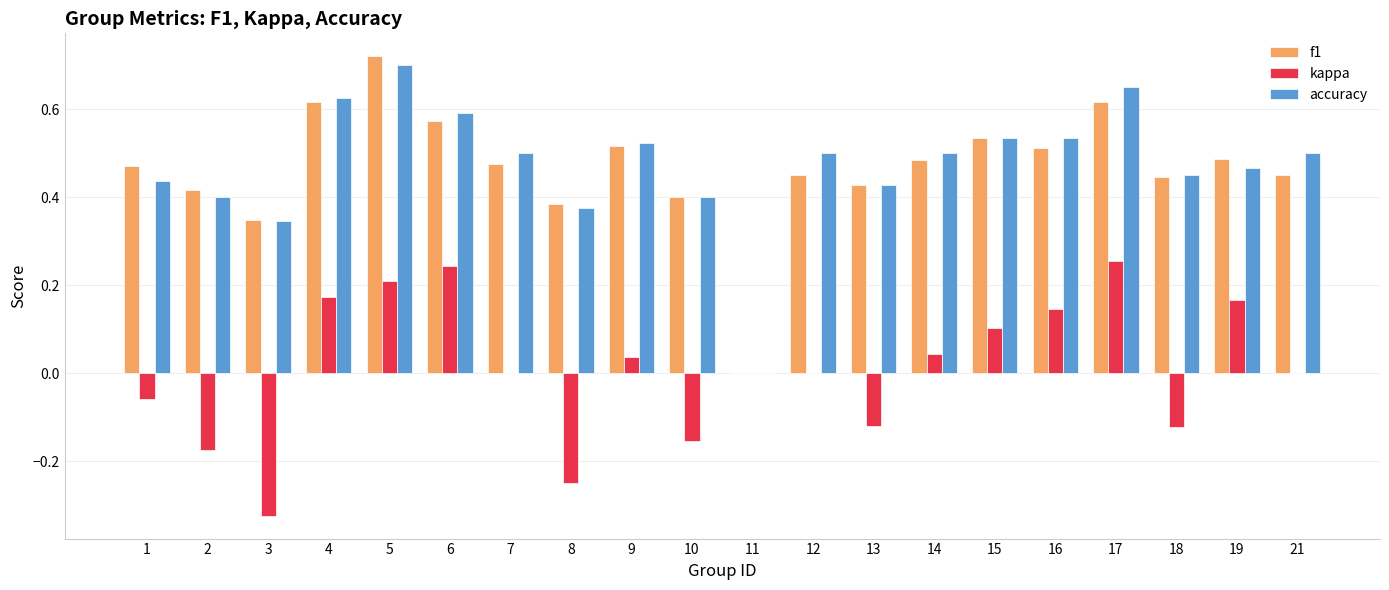

Which series has the widest spread of values?

f1